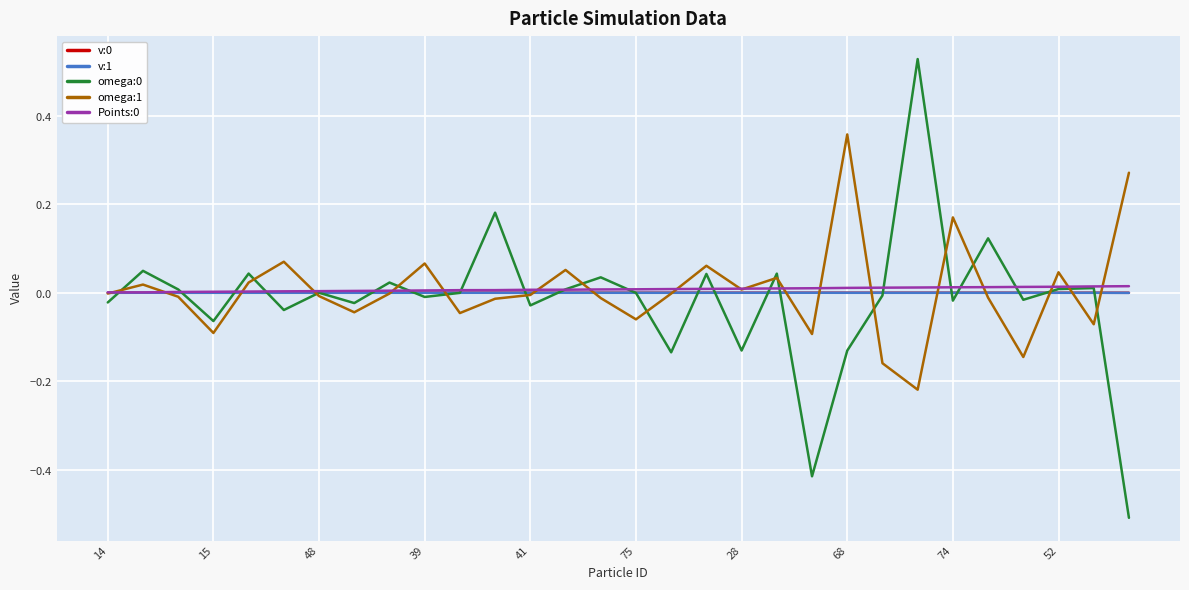

Is this an area chart (filled region under the line)?

No